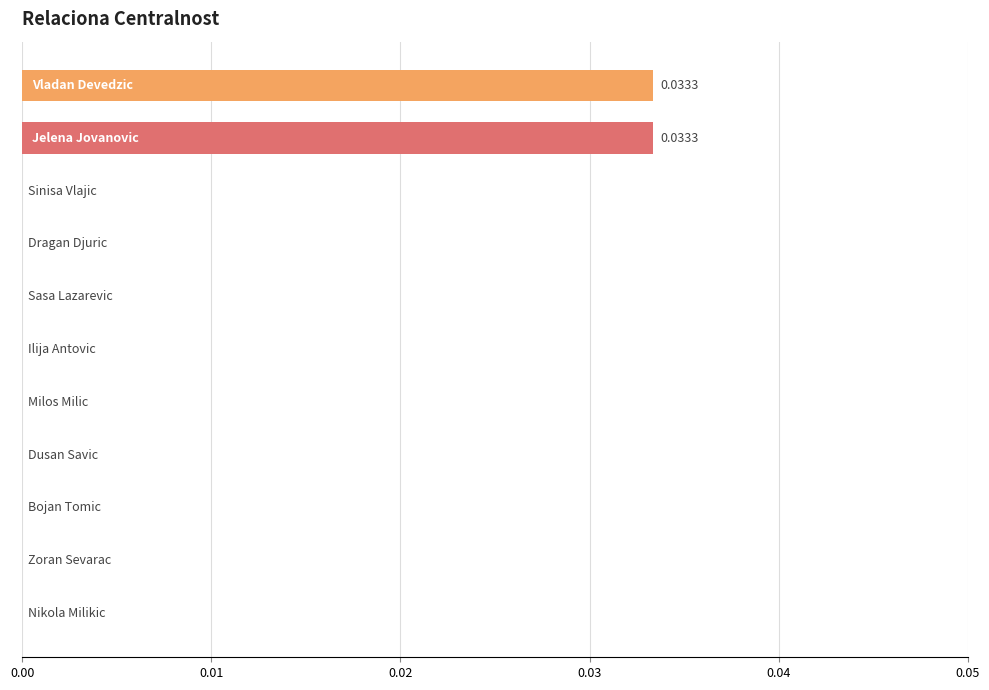

Count the number of categories in the chart.

11